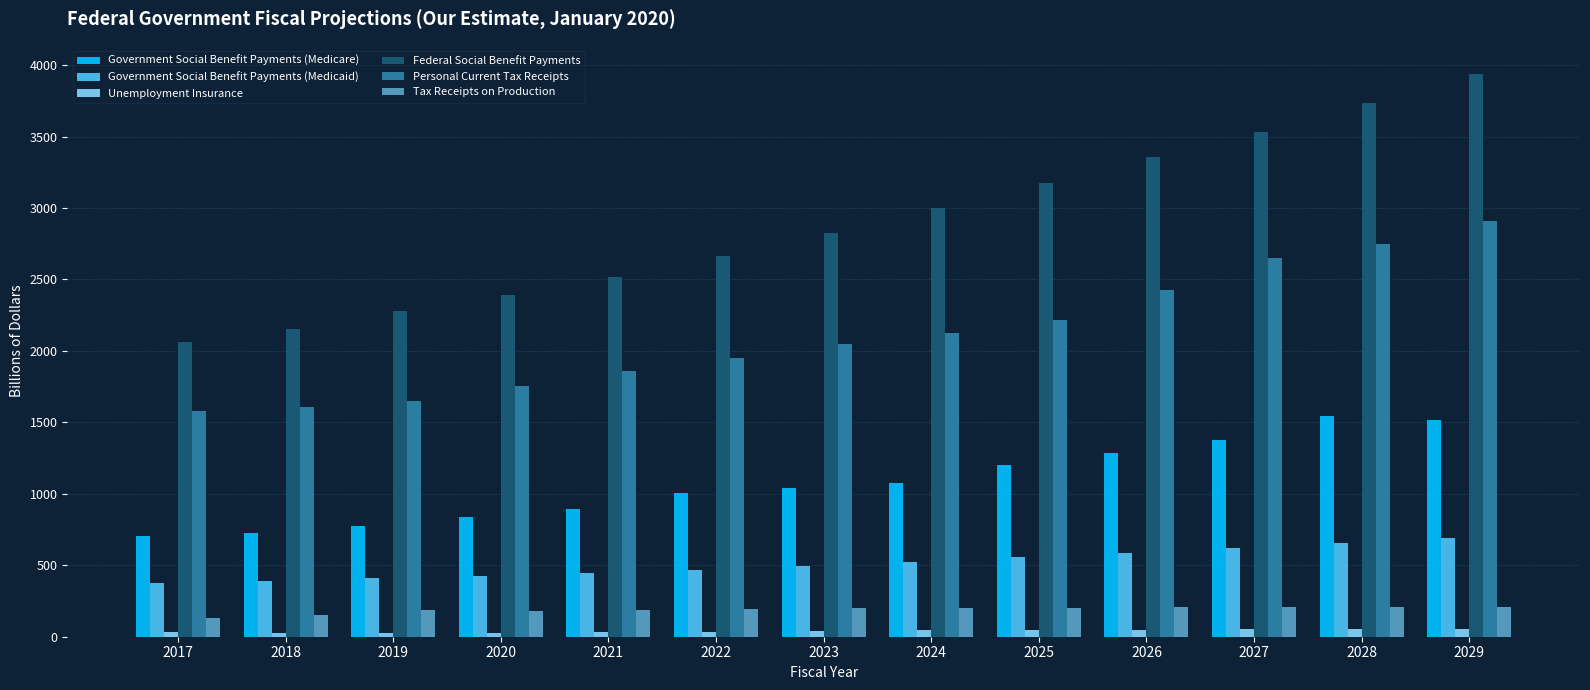

Read the Personal Current Tax Receipts value at 2022.

1951.2